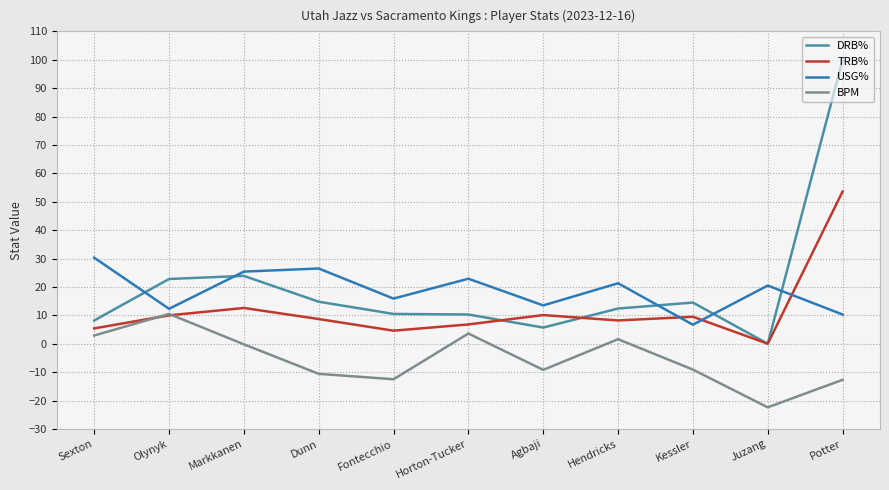

Which series has the largest total across all categories?

DRB%